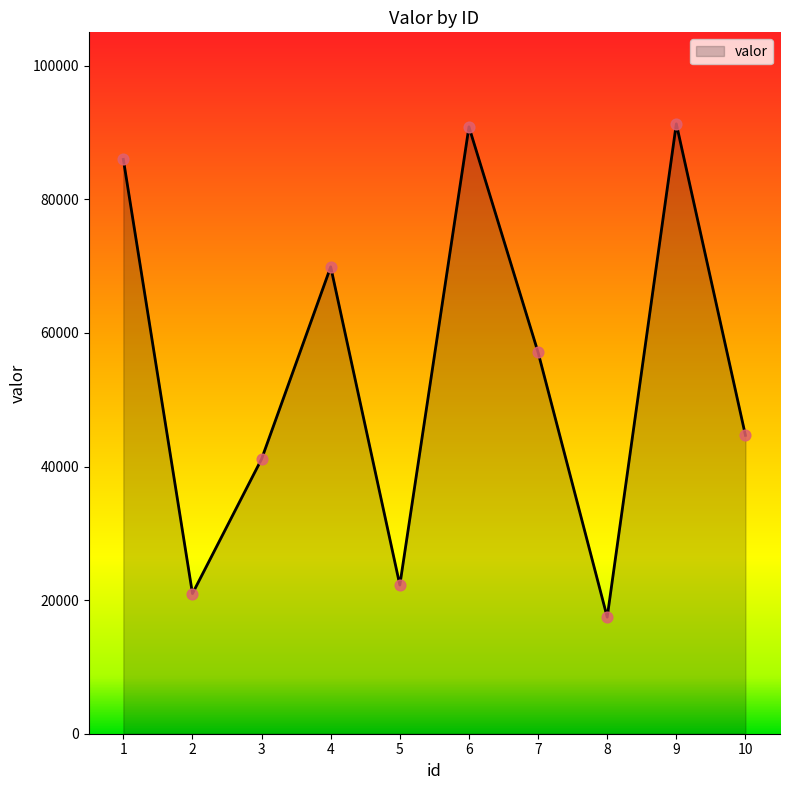

Between 1 and 4, which is larger?

1